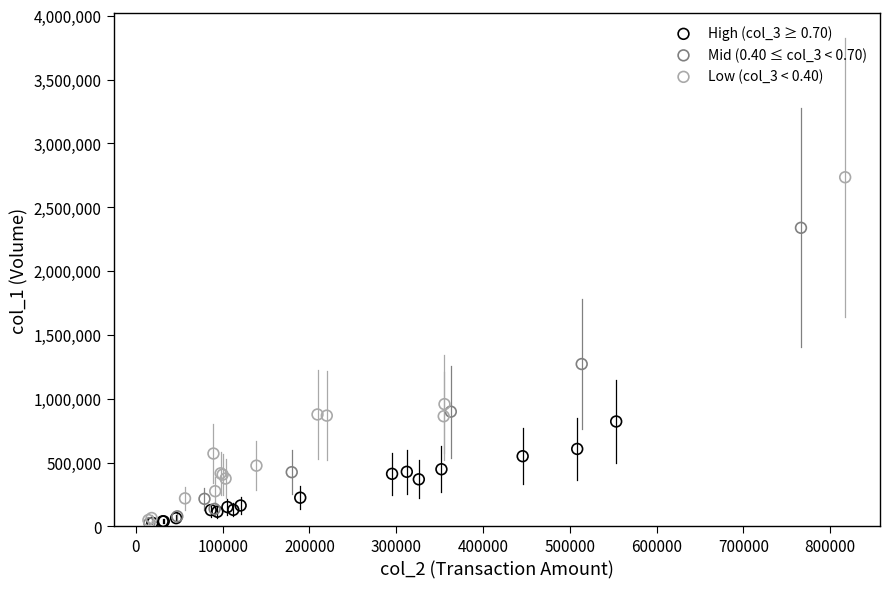

Which series reaches the maximum Y coordinate?

Low (col_3 < 0.40)